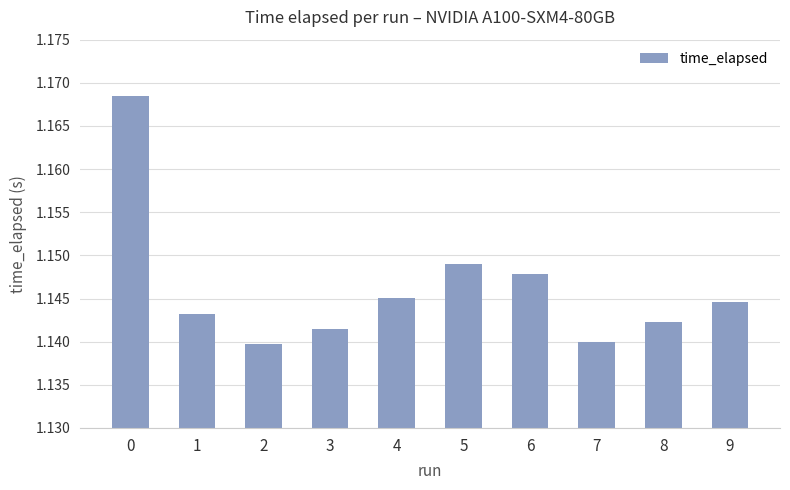

What is the sum of the values at 6 and 0?

2.3